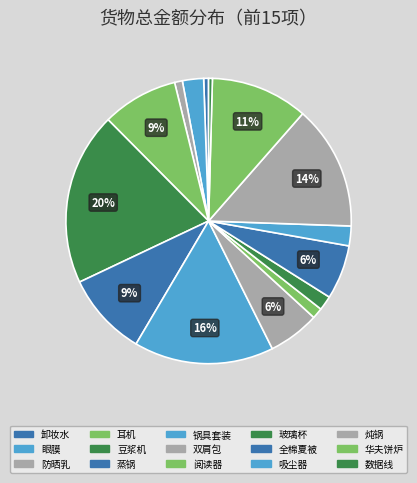

How many segments does this pie chart have?

15